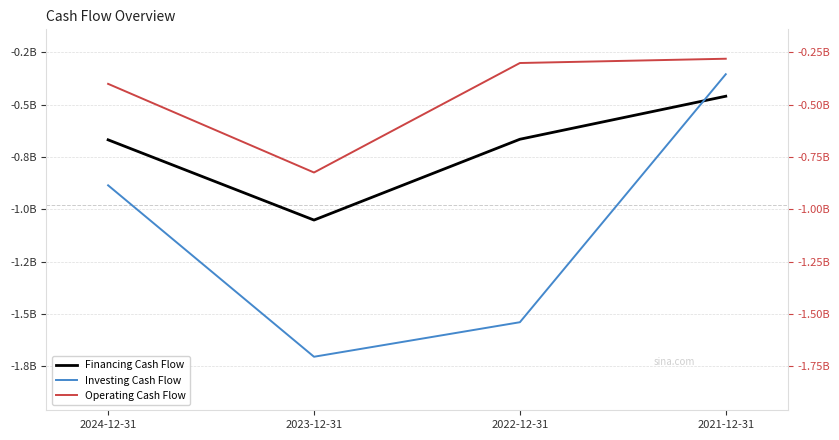

List the labels in order of Operating Cash Flow value, smallest first.

2023-12-31, 2024-12-31, 2022-12-31, 2021-12-31